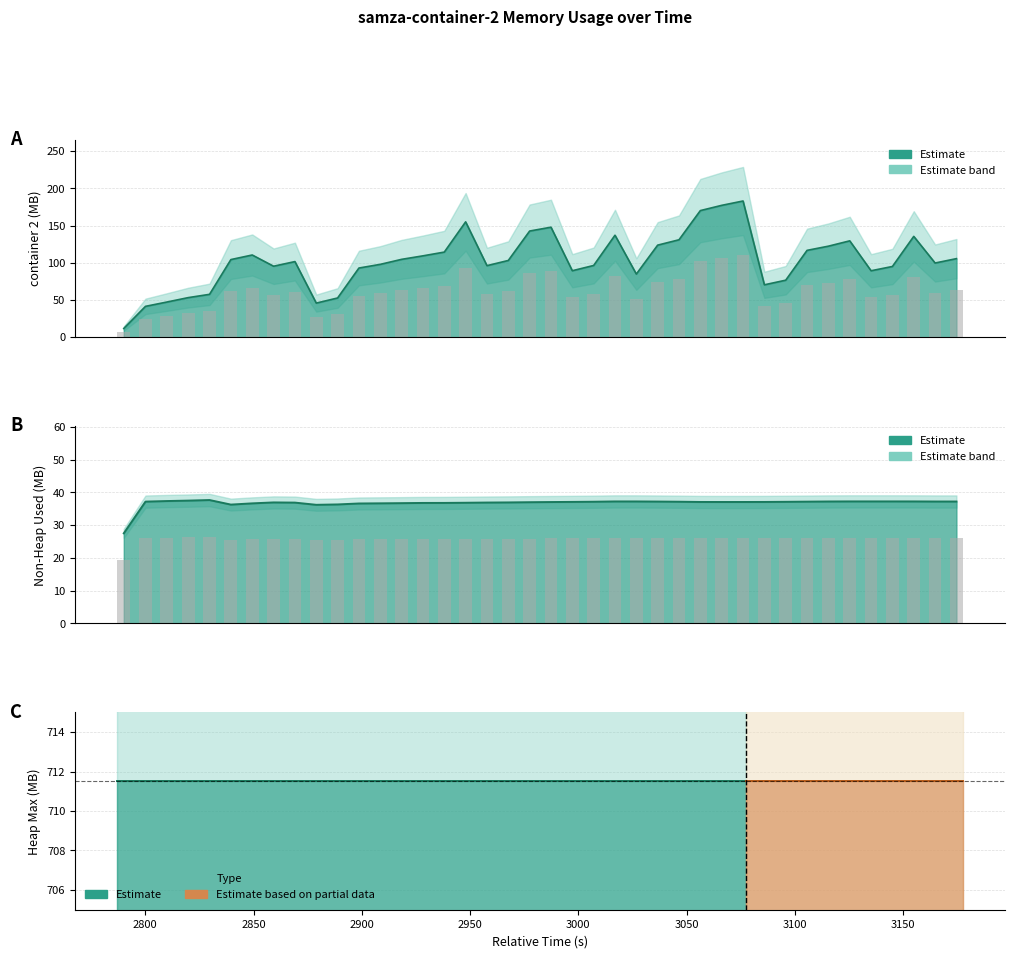

What is the difference between the non-heap-used values at 2750 and 2800?

9.7